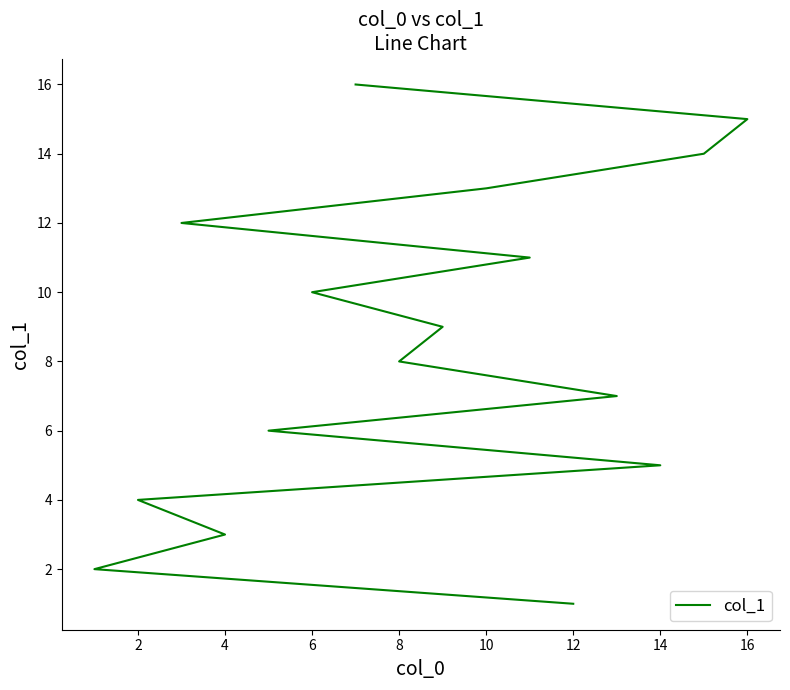

How many lines are shown in the chart?

1